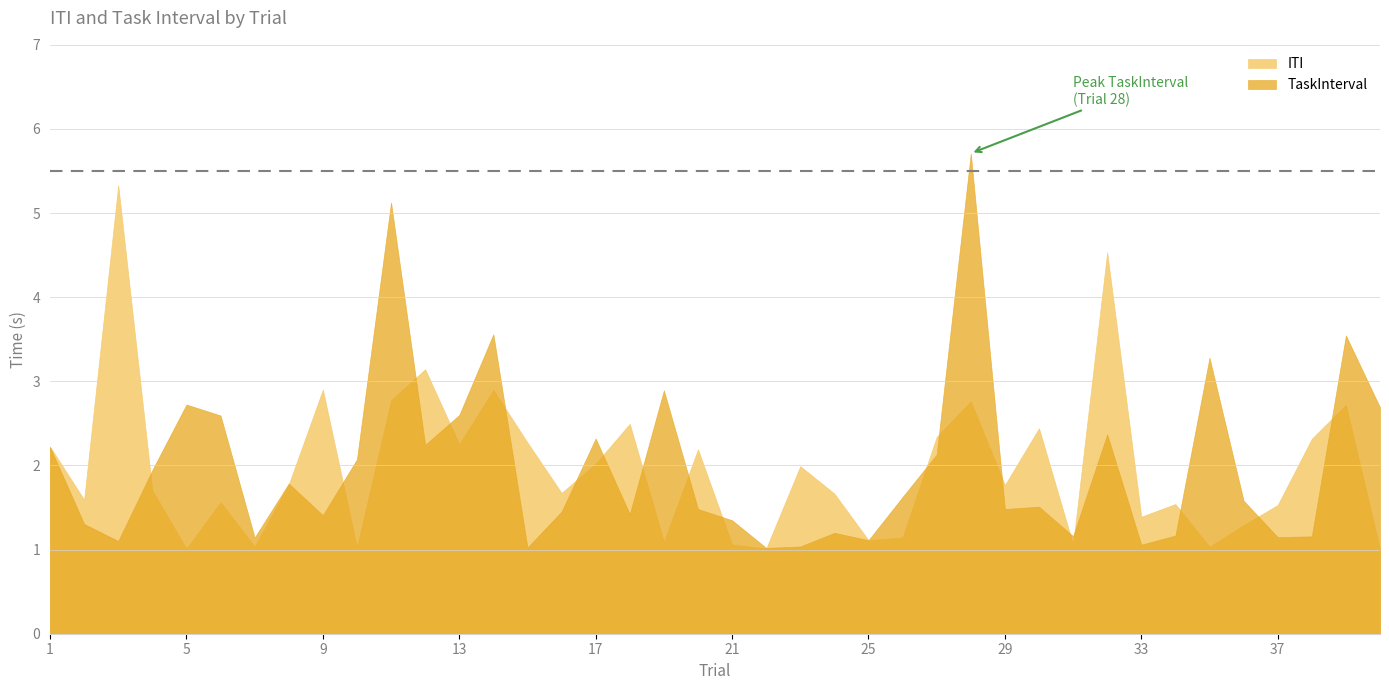

What is the sum of the ITI values at 35 and 27?

3.4